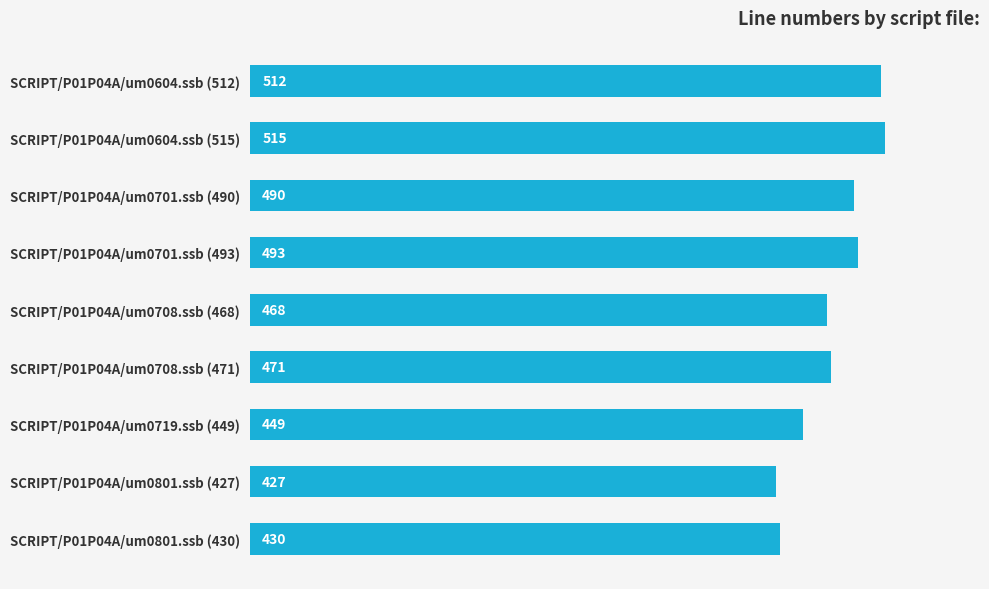

Which category has the highest value across all series?

SCRIPT/P01P04A/um0604.ssb (515)